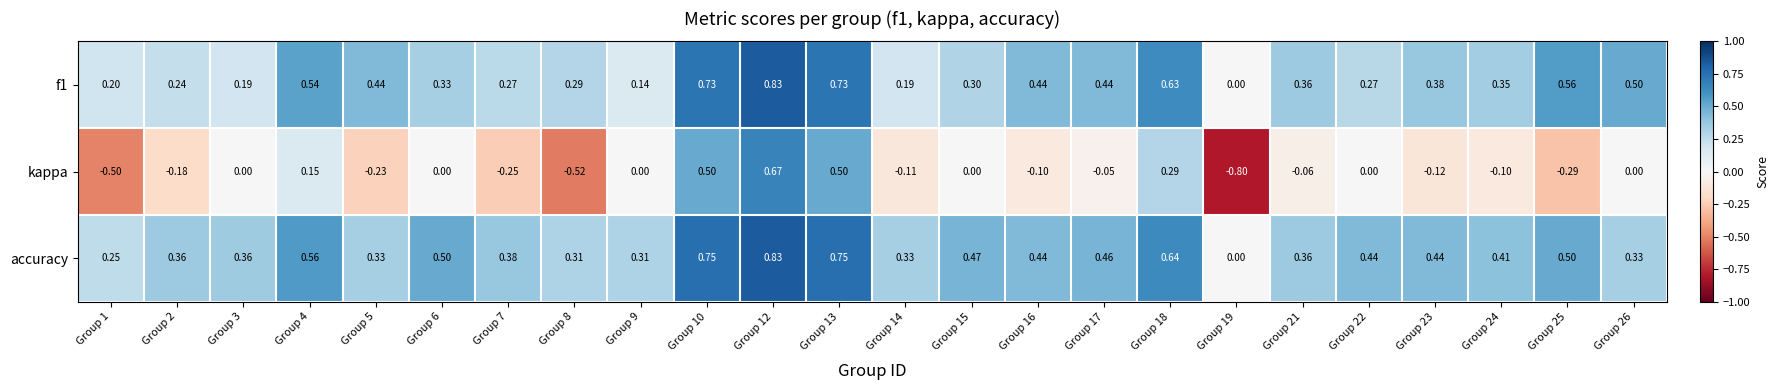

Is the value of f1 at Group 5 greater than the value of accuracy at Group 6?

No